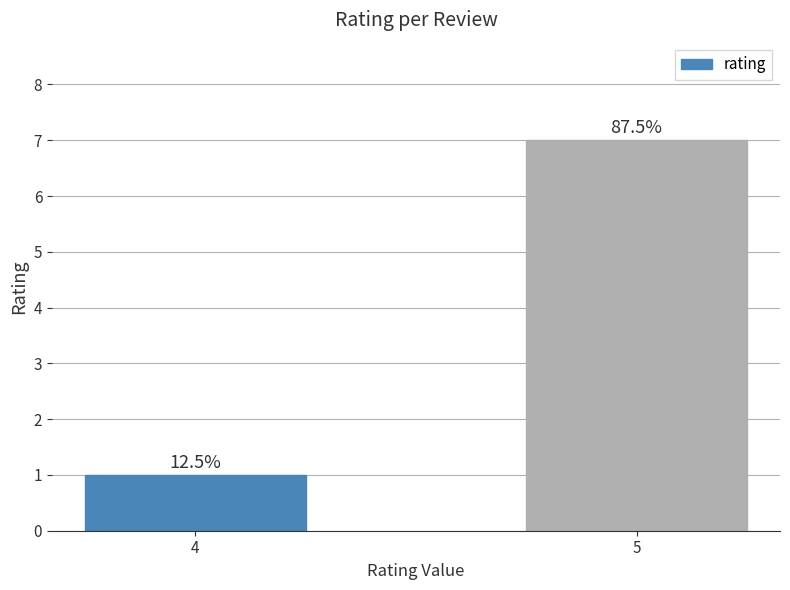

Are the bars horizontal?

No